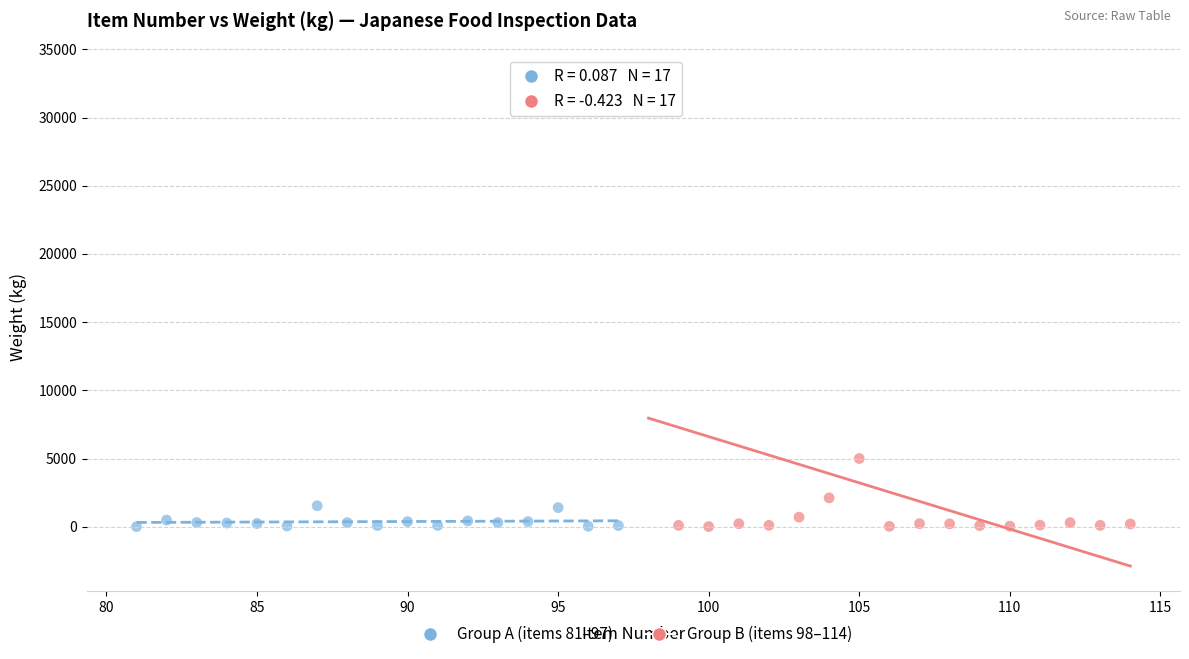

What are all the series names shown in the legend?

Group A (items 81–97), Group B (items 98–114)